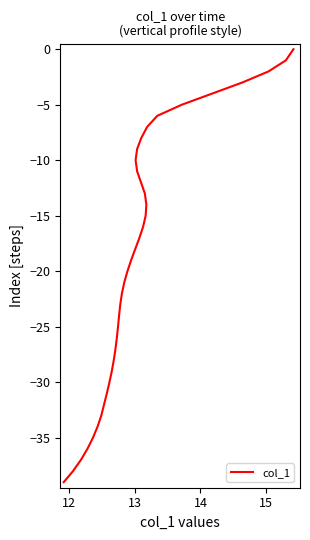

What is the value of the 2nd point from the left?

-1